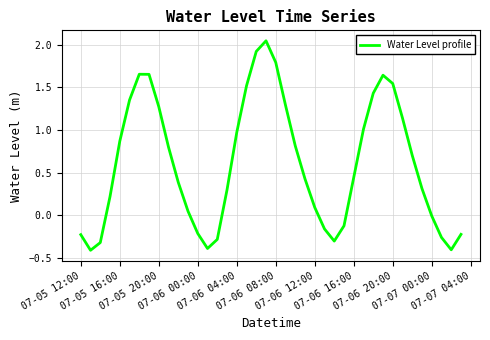

What is the minimum value shown in the chart?

-0.4